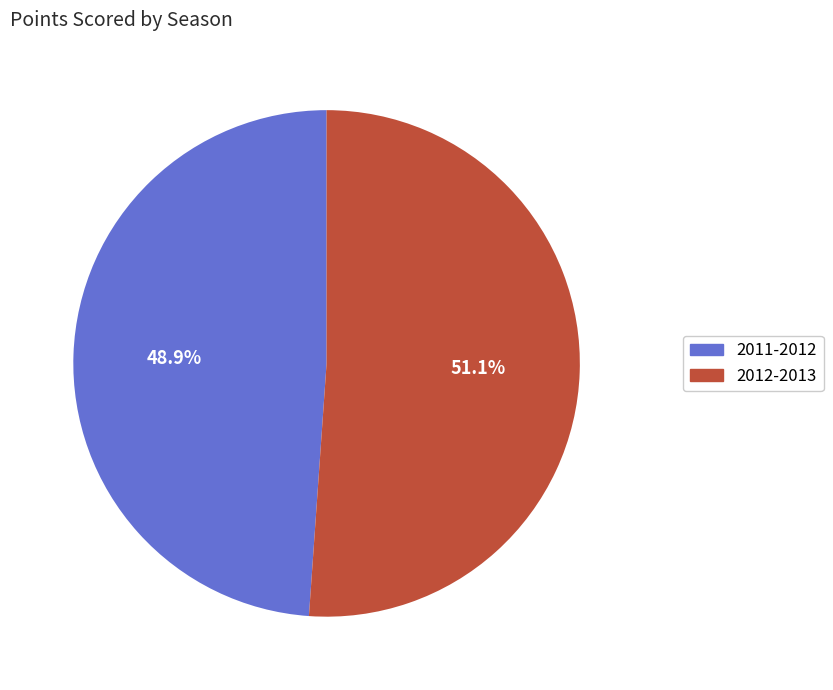

To the nearest percent, what portion does 2011-2012 represent?

49%